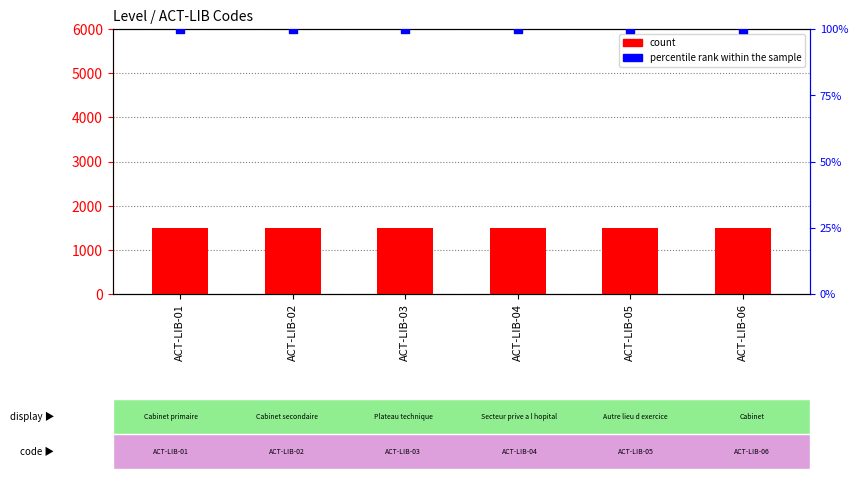

What is the total value across all series at ACT-LIB-01?

1600